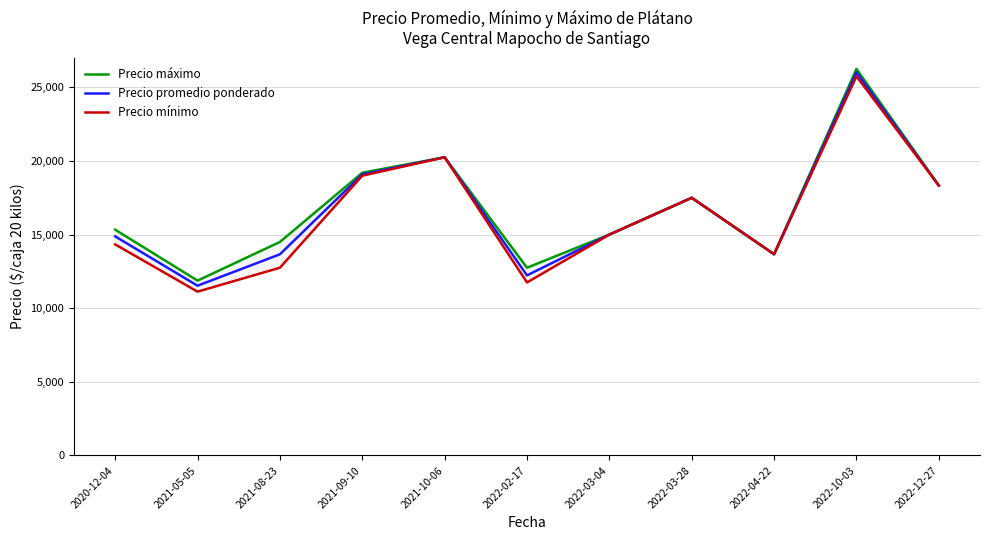

True or false: Precio promedio ponderado and Precio máximo intersect in this chart.

False